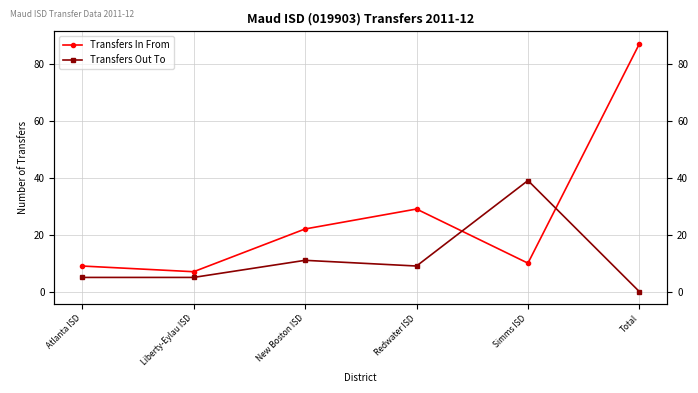

Which series has the widest spread of values?

Transfers In From